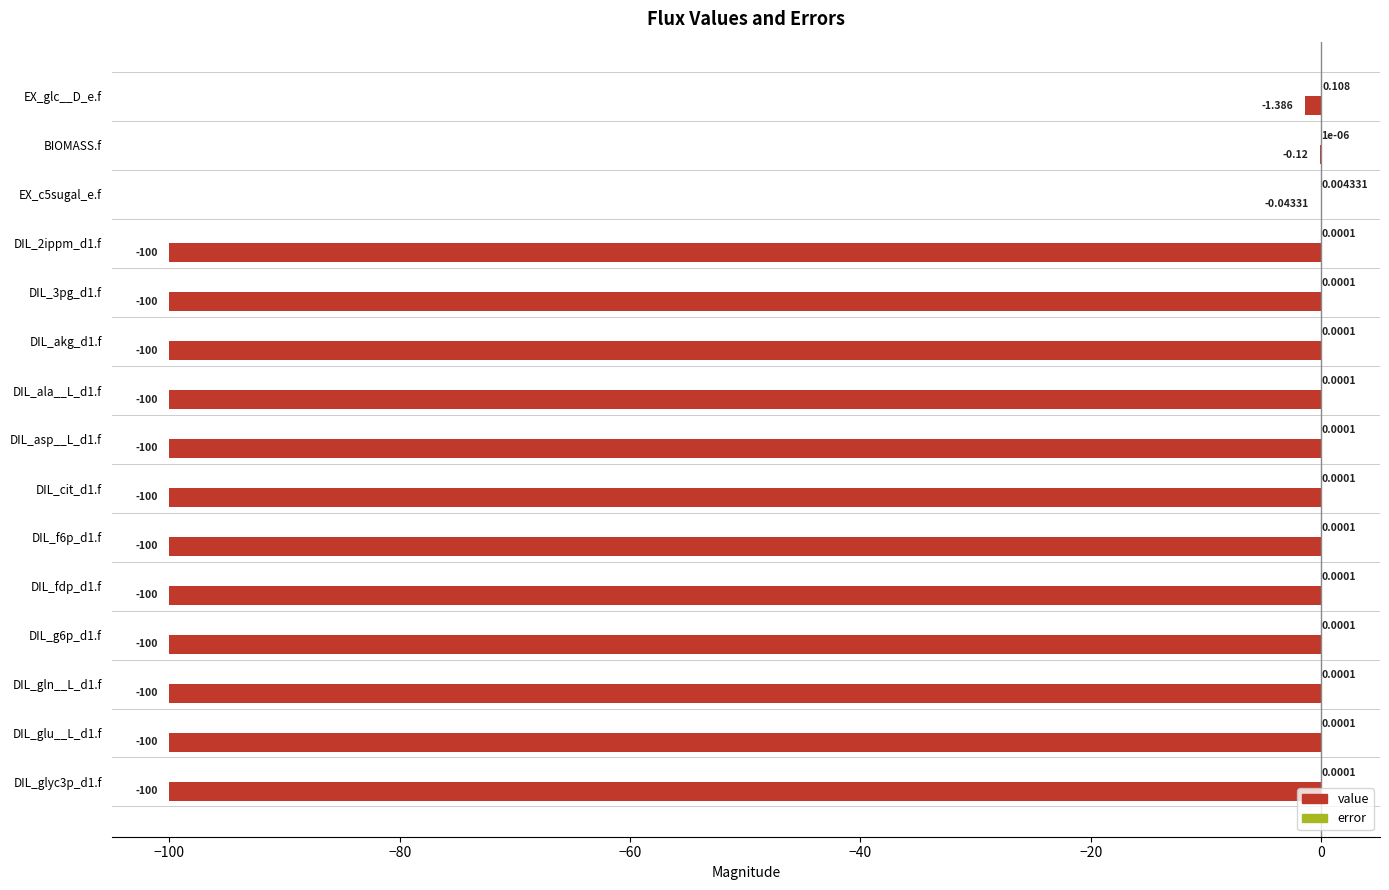

What is the sum of all value values?

-1201.5